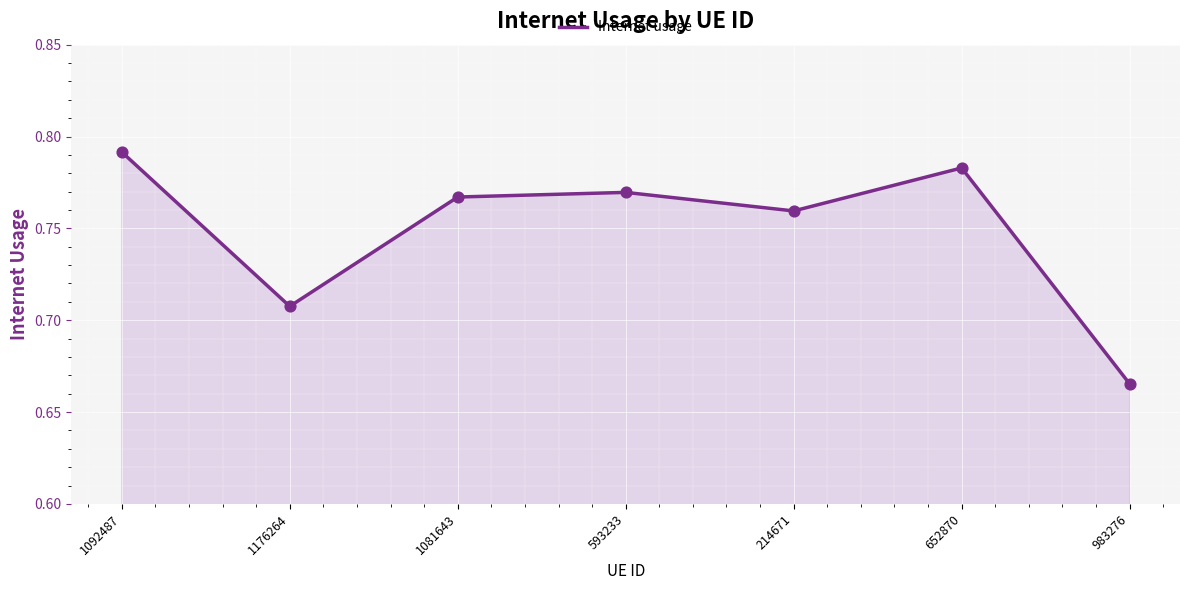

What is the change in value from 593233 to 983276?

-0.1